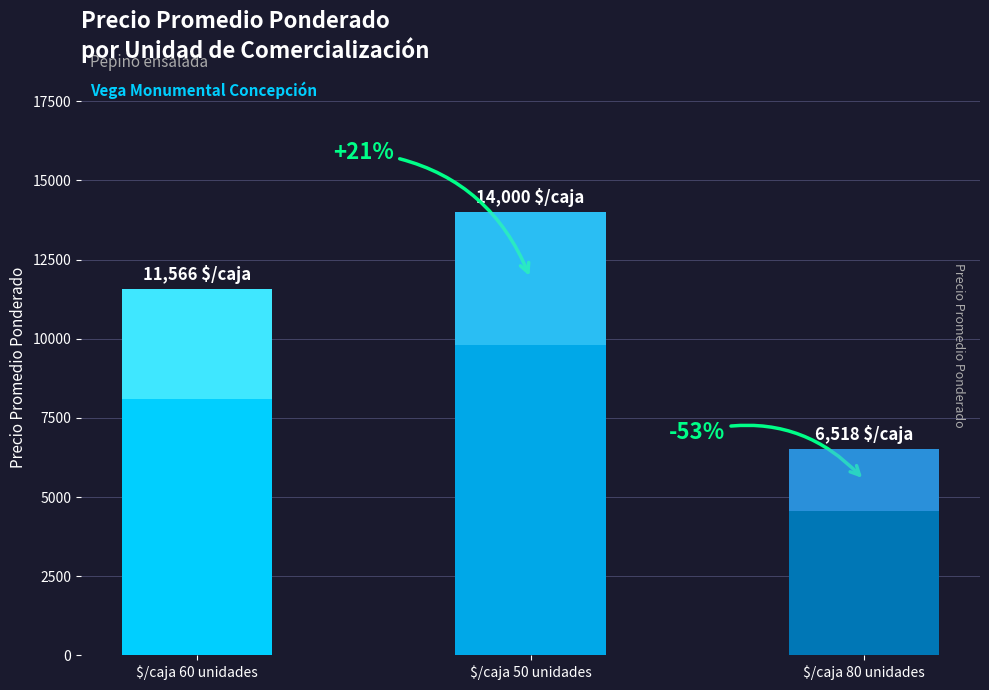

What is the label of the 1st bar from the right?

$/caja 80 unidades